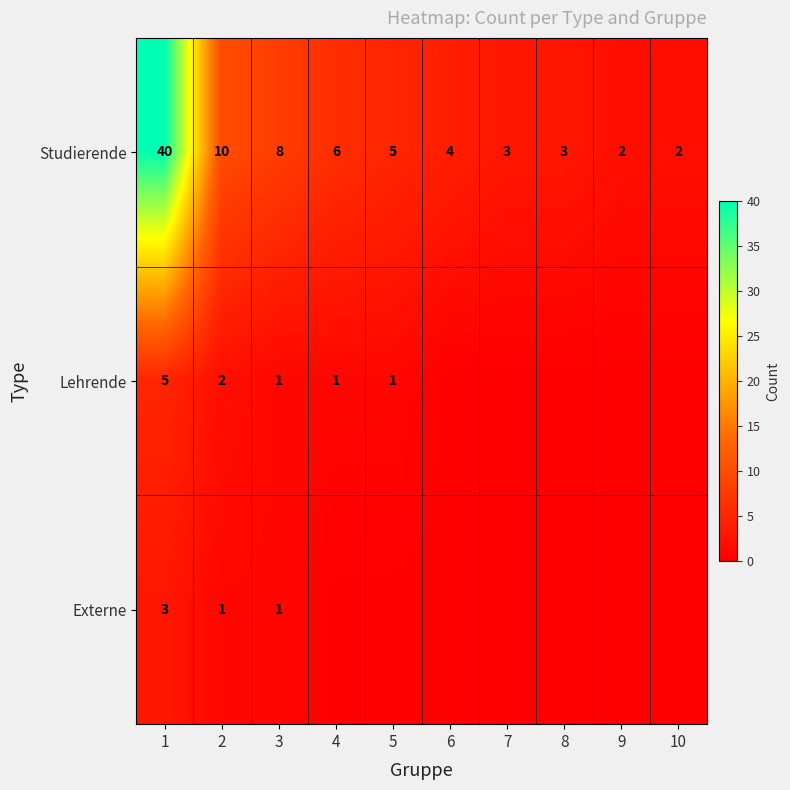

At which category does the chart reach its peak across all series?

1